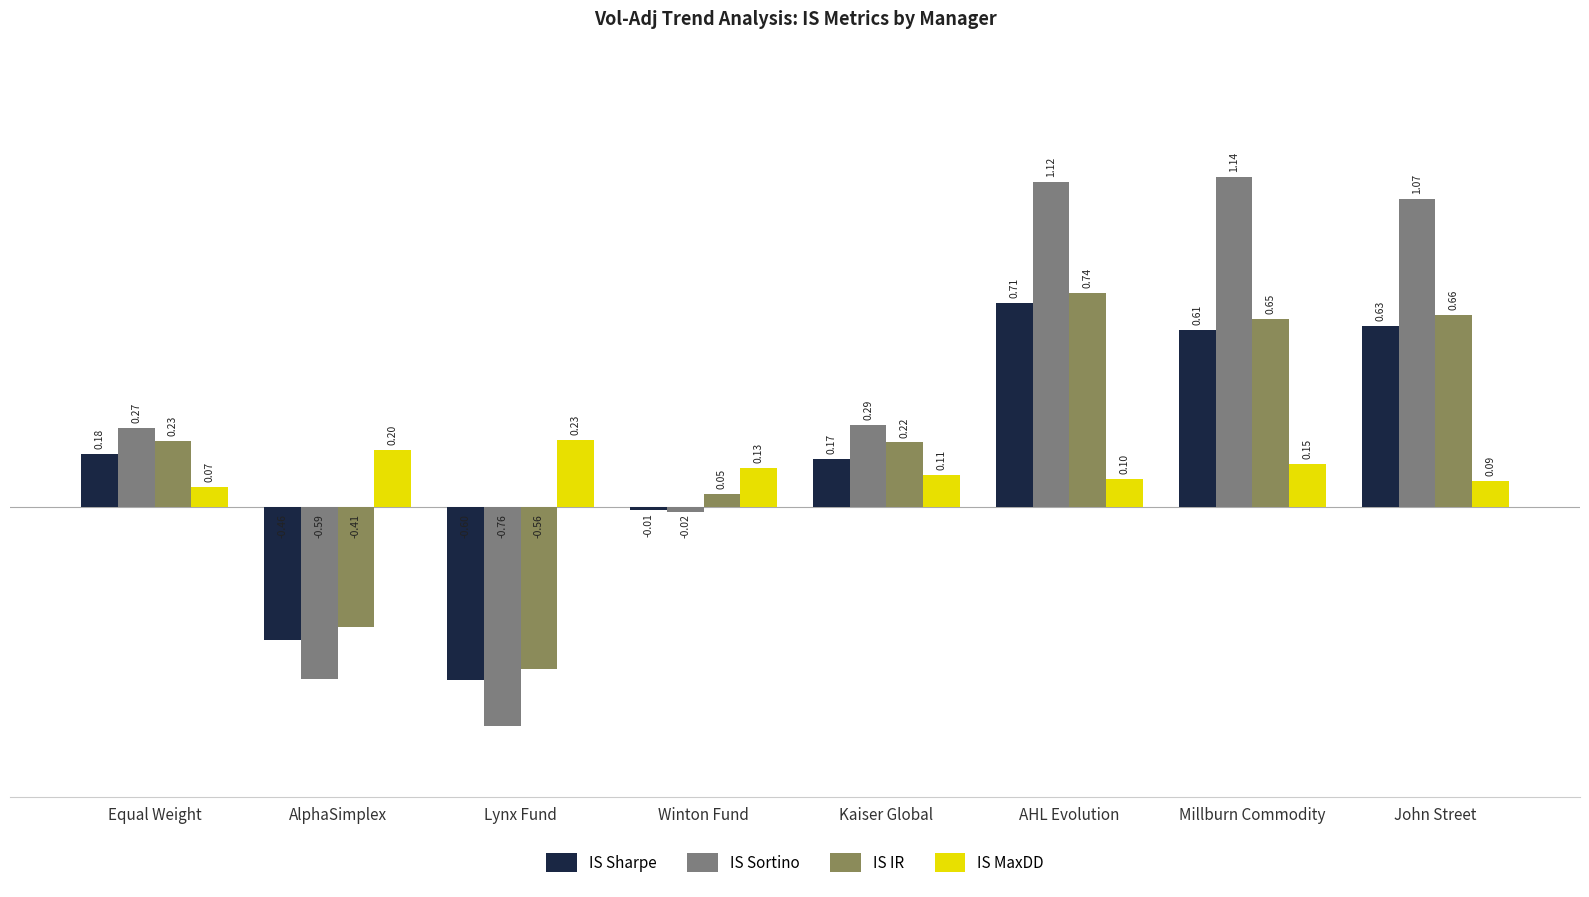

What is the lowest value of the IS MaxDD series?

0.1